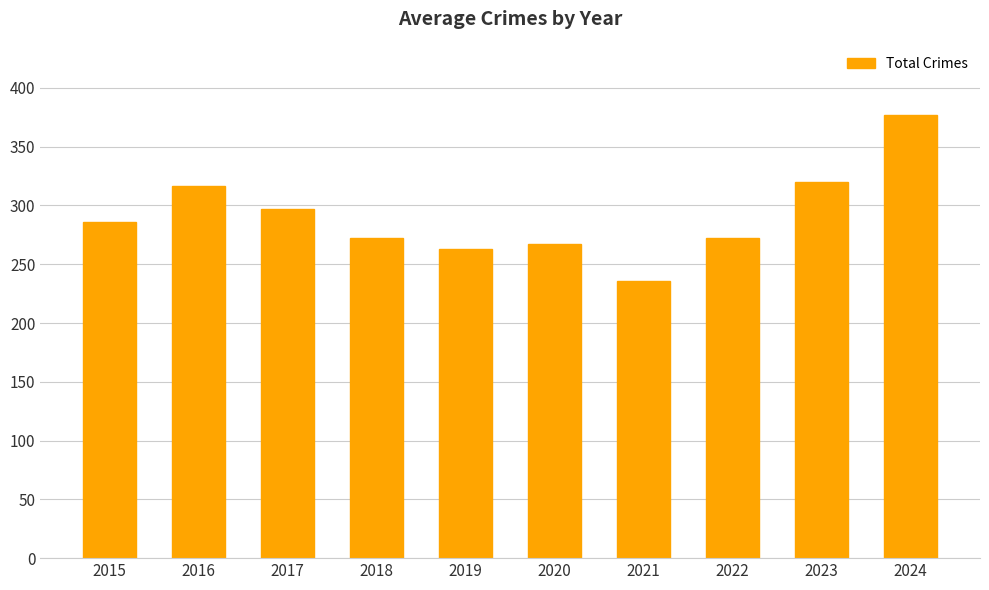

Reading left to right, what are all the values shown in this chart?

2015=286	2016=317	2017=297	2018=272	2019=263	2020=267	2021=236	2022=272	2023=320	2024=377